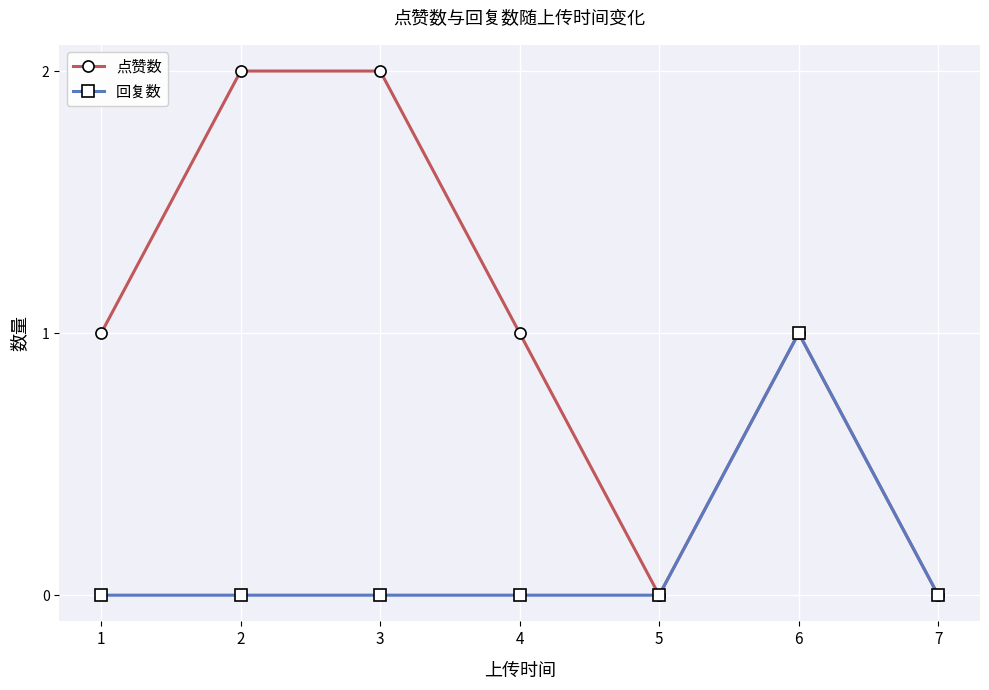

Reading right to left, extract all data points from this chart.

点赞数: 7=0	6=1	5=0	4=1	3=2	2=2	1=1
回复数: 7=0	6=1	5=0	4=0	3=0	2=0	1=0